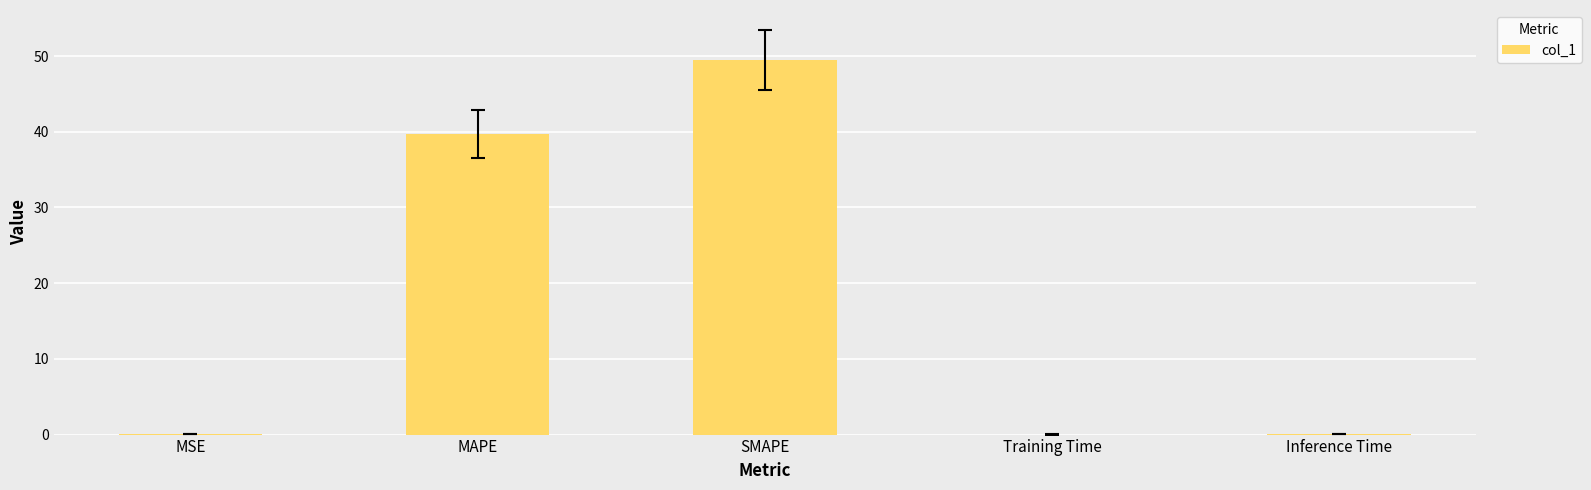

Count the number of data series in this chart.

1